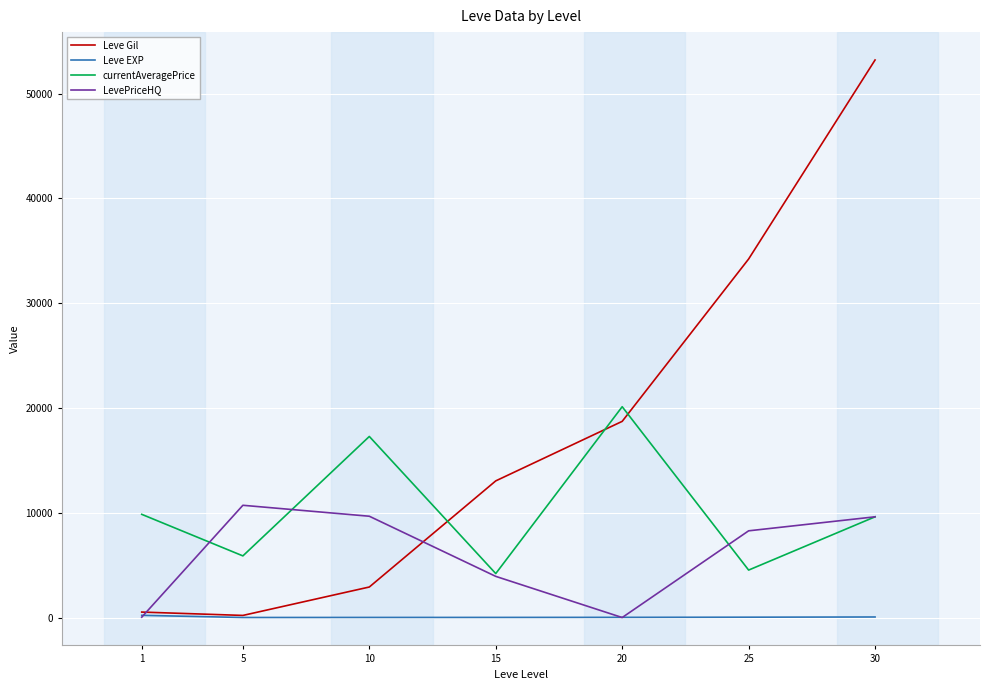

Between 10 and 25, which series saw the biggest shift?

Leve Gil